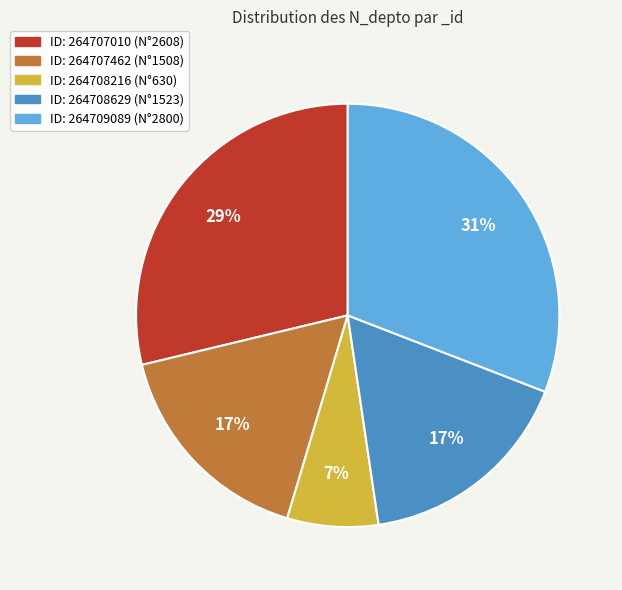

To the nearest percent, what is the average slice percentage?

20%